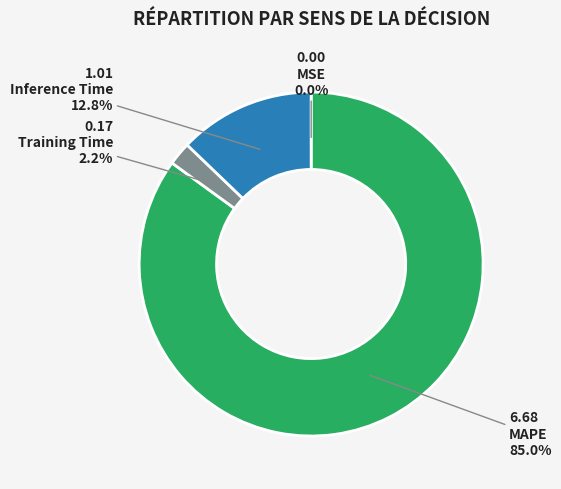

Combined, do MAPE and Training Time account for over 50%?

Yes